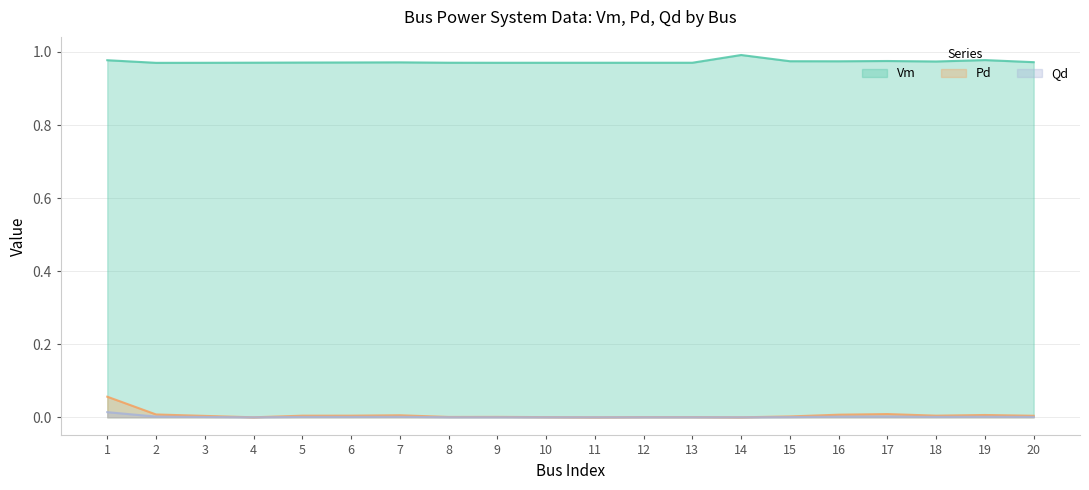

At which category is the sum across all series the highest?

1